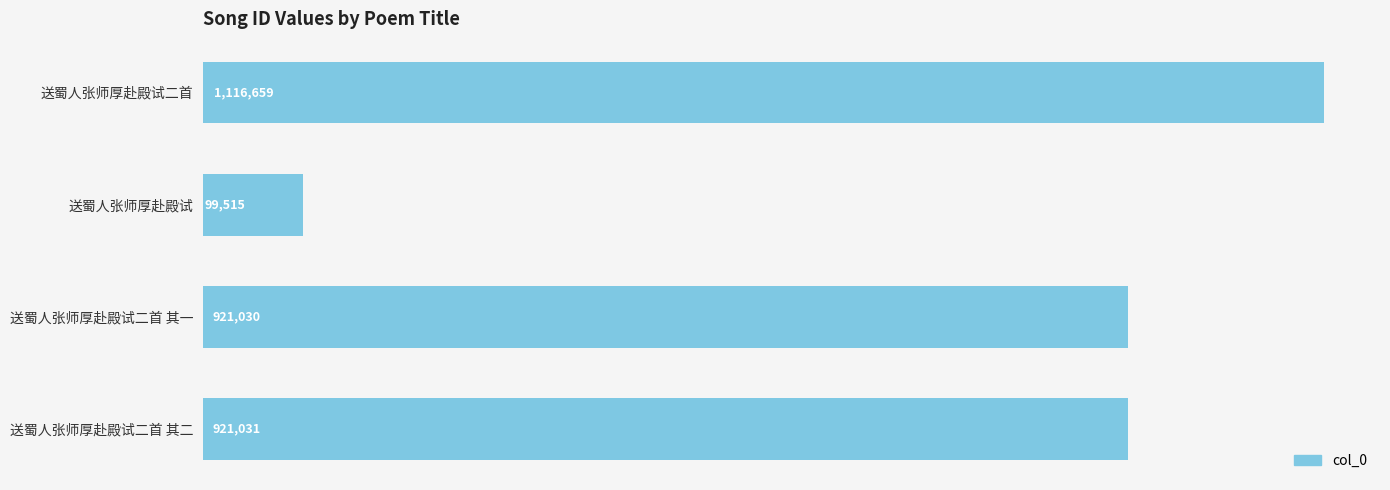

Rank the categories by value from lowest to highest.

送蜀人张师厚赴殿试, 送蜀人张师厚赴殿试二首 其一, 送蜀人张师厚赴殿试二首 其二, 送蜀人张师厚赴殿试二首